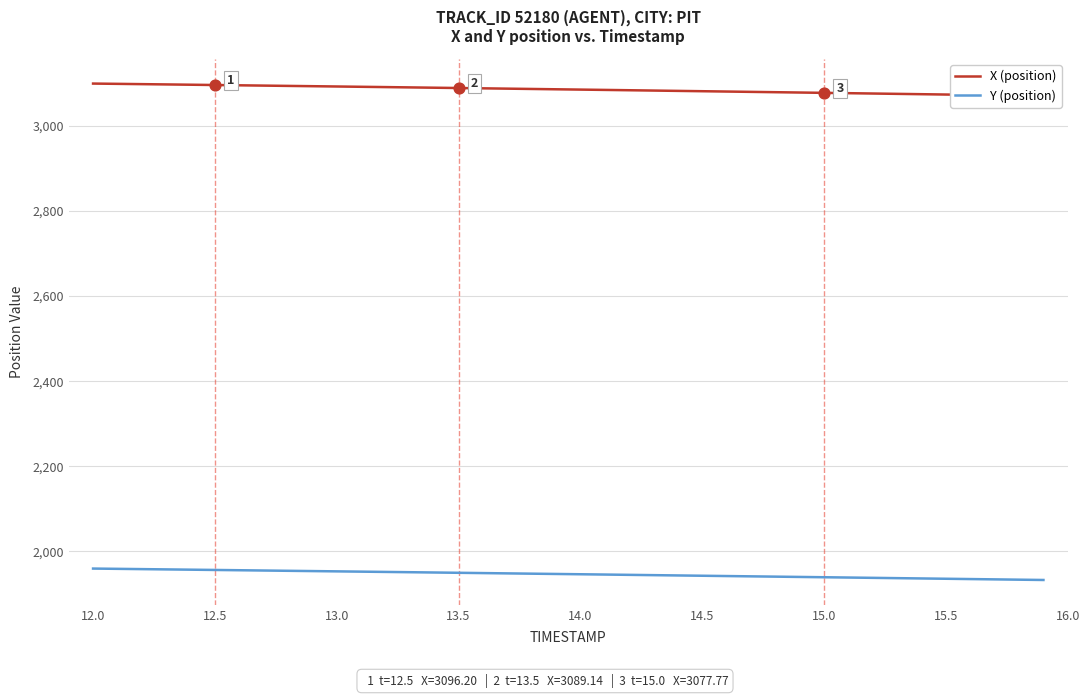

What is the maximum value for Y (position)?

1959.5